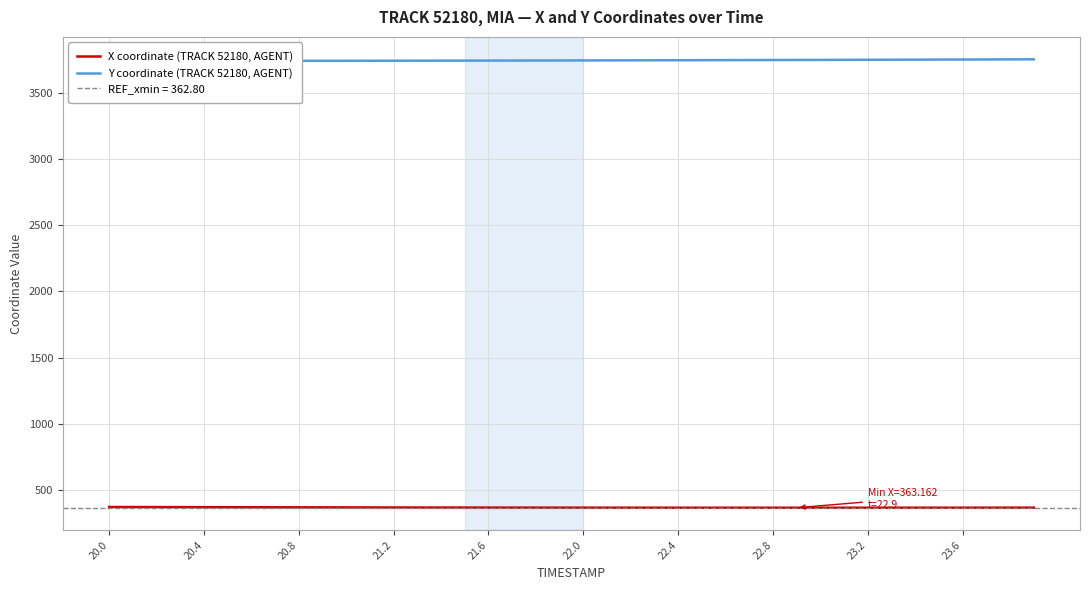

What is the minimum value for X coordinate (TRACK 52180, AGENT)?

363.2